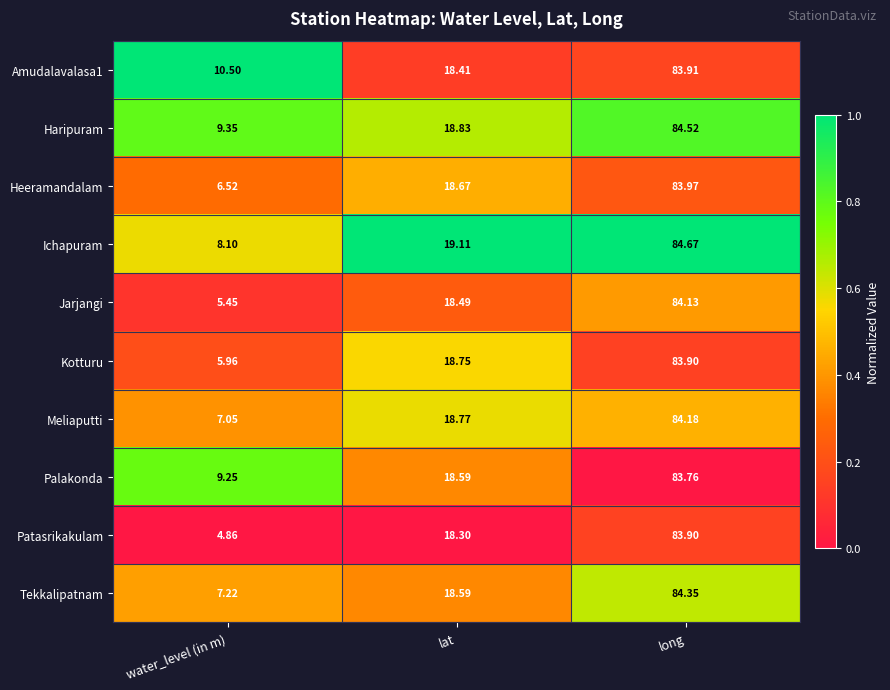

List the labels in order of Amudalavalasa1 value, largest first.

long, lat, water_level (in m)